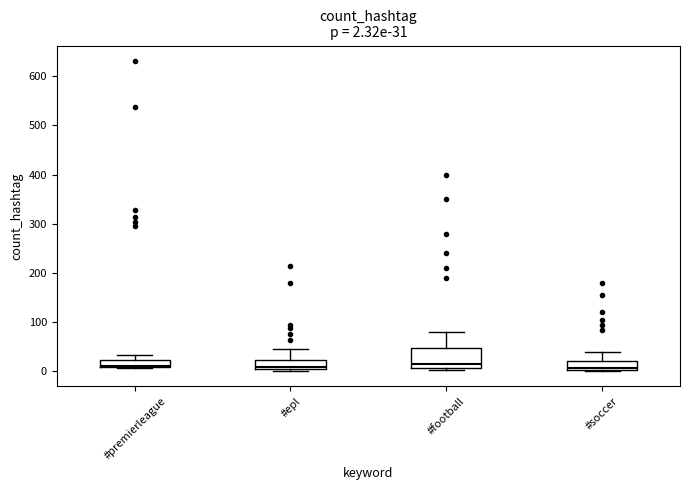

Comparing the boxes themselves (not the whiskers), which one is the tallest?

#football